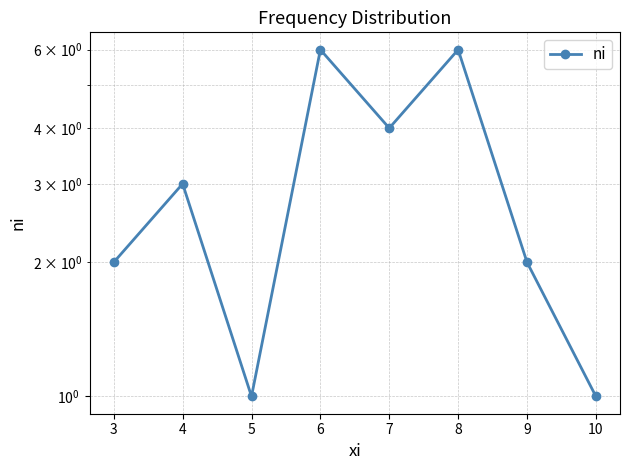

True or false: there are more than 0 points higher than both neighbors.

True